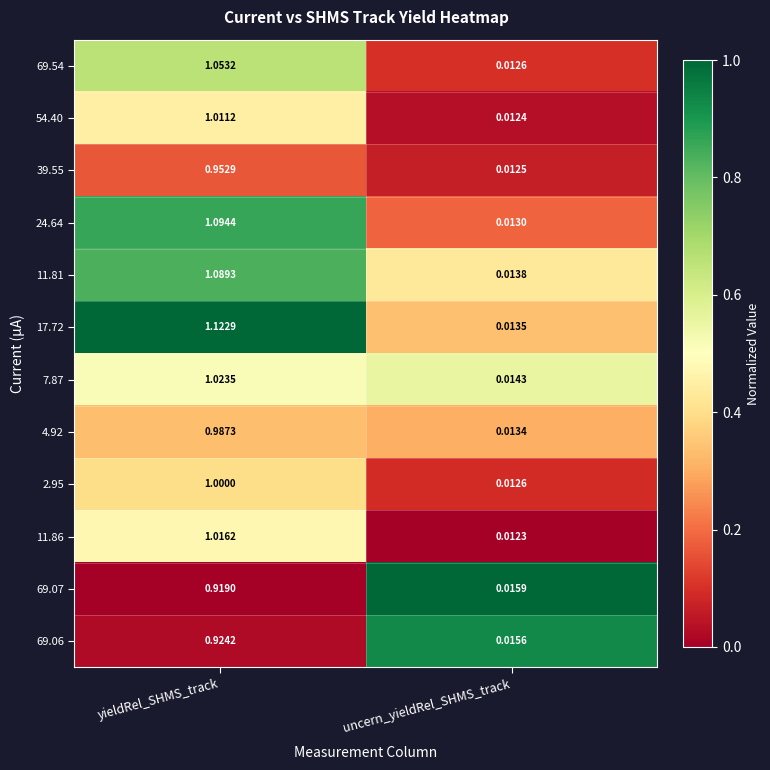

Rank the categories by 69.06 value from highest to lowest.

yieldRel_SHMS_track, uncern_yieldRel_SHMS_track